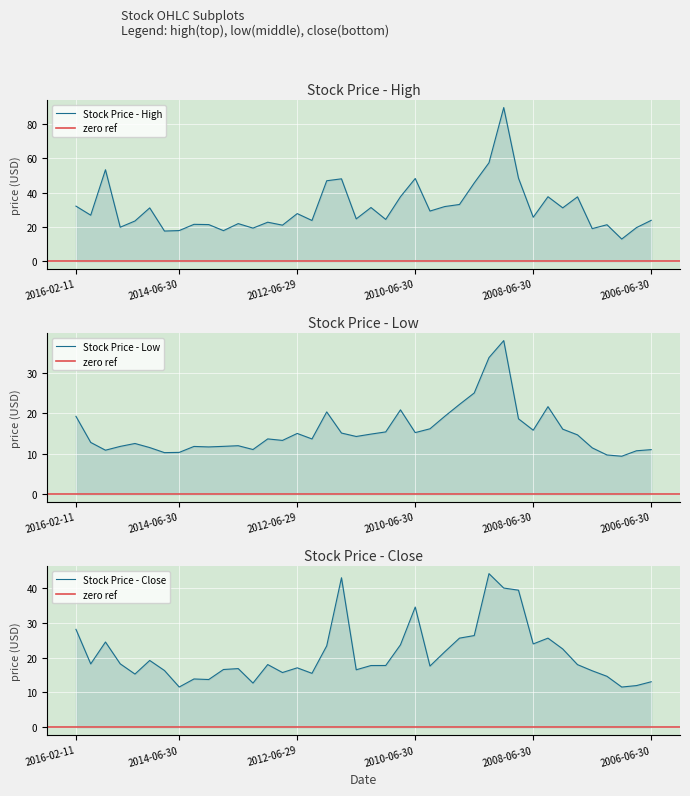

Where is the first local minimum for Low?

2015-09-30